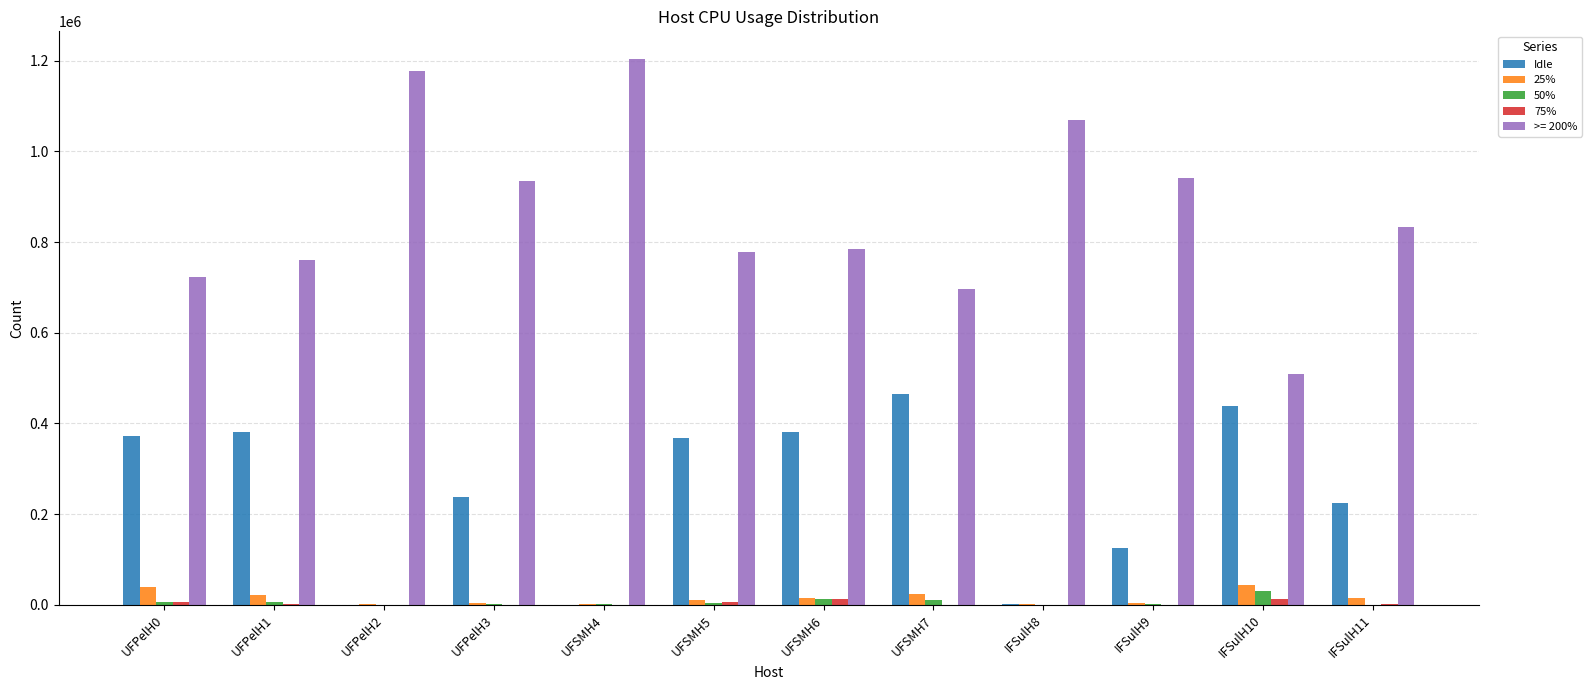

Which series has the largest total across all categories?

>= 200%